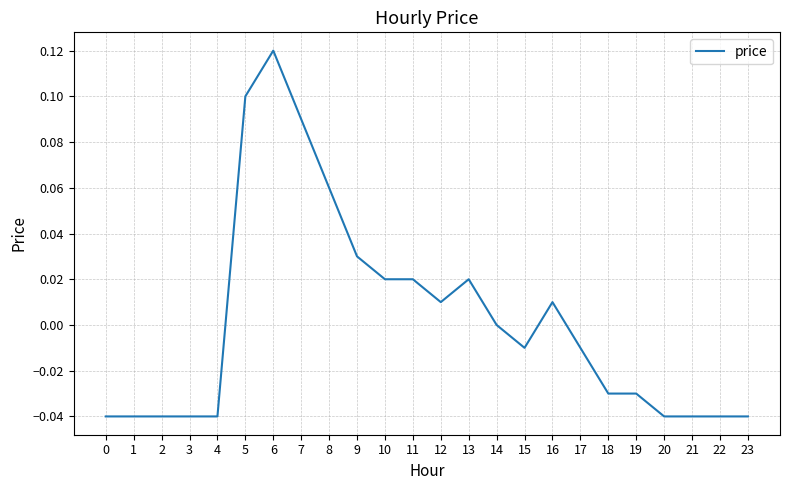

Which has a higher value, 7 or 22?

7